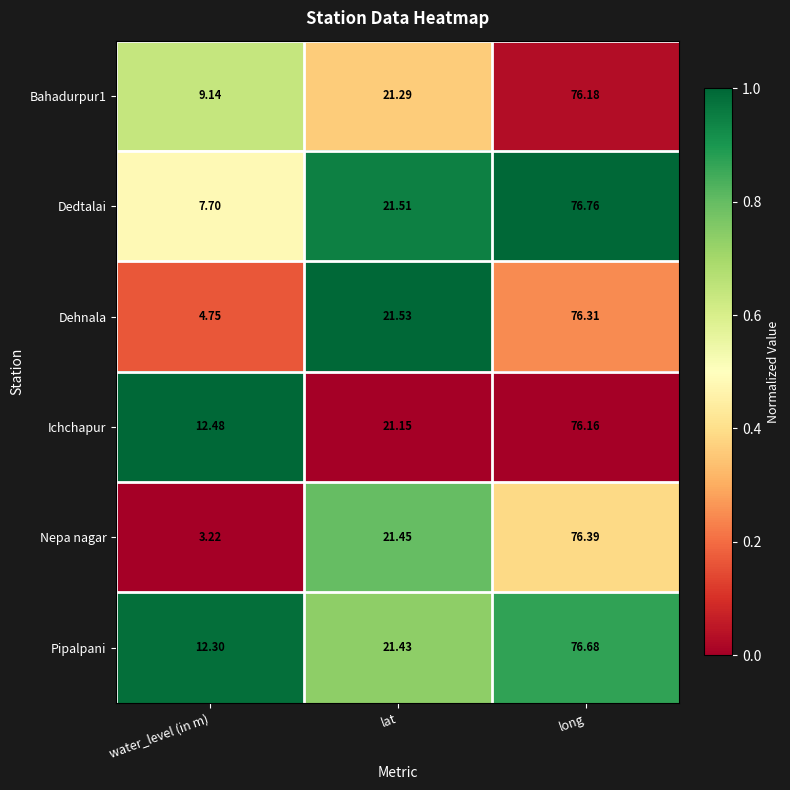

Which label corresponds to the smallest value in the chart?

water_level (in m)